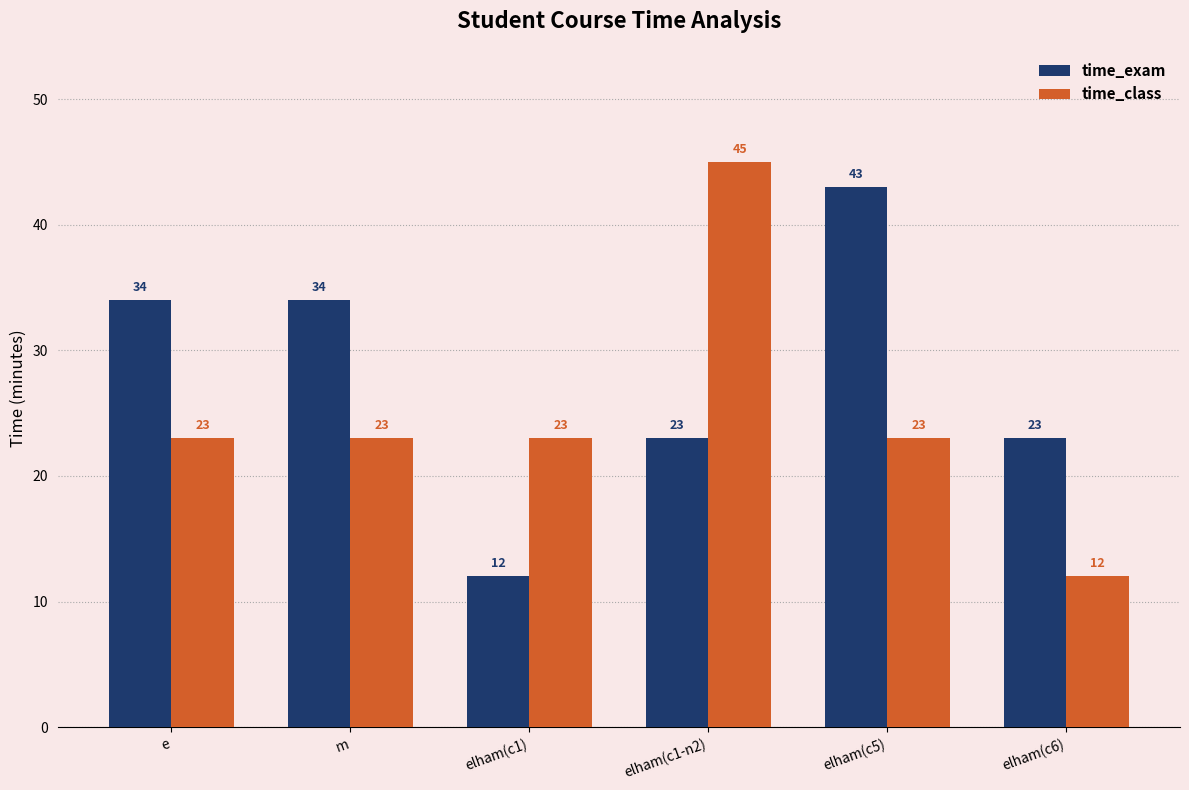

The value of time_class at elham(c6) is 6. True or false?

False